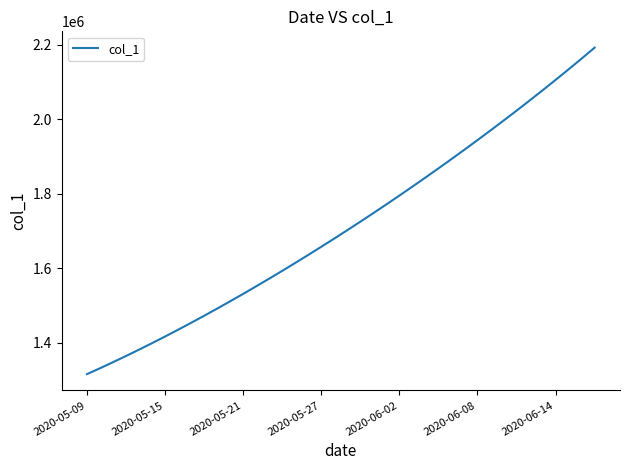

What is the smallest value displayed?

1315099.0